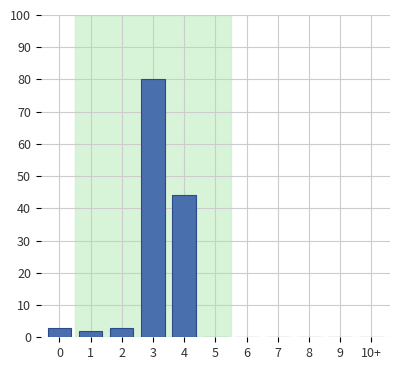

Reading left to right, extract all data points from this chart.

0=3	1=2	2=3	3=80	4=44	5=0	6=0	7=0	8=0	9=0	10+=0